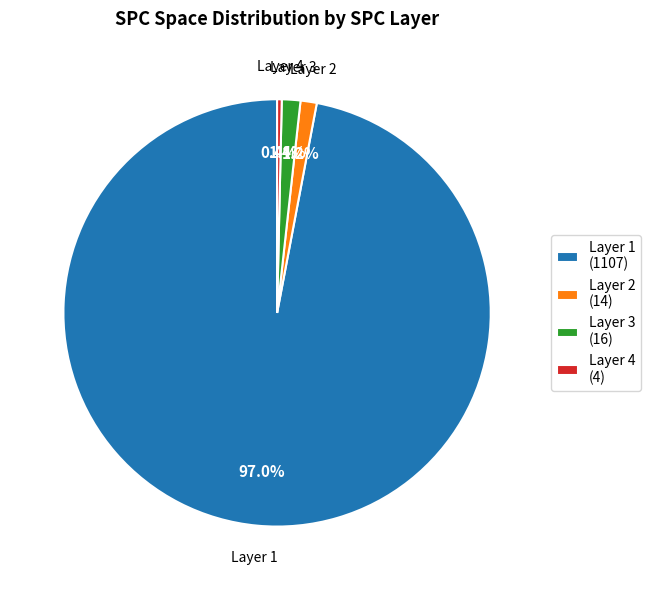

Which slice represents more than half of the pie?

Layer 1